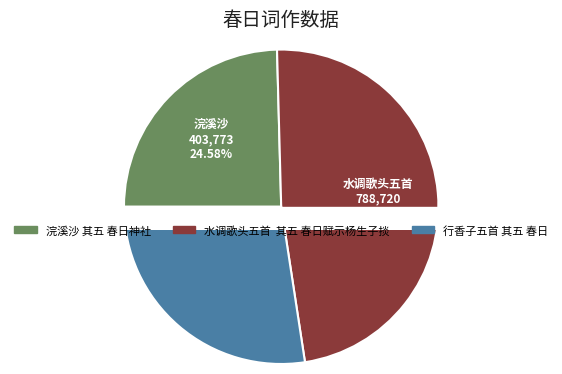

True or false: 水调歌头五首  其五 春日赋示杨生子掞 accounts for 36% of the total.

False